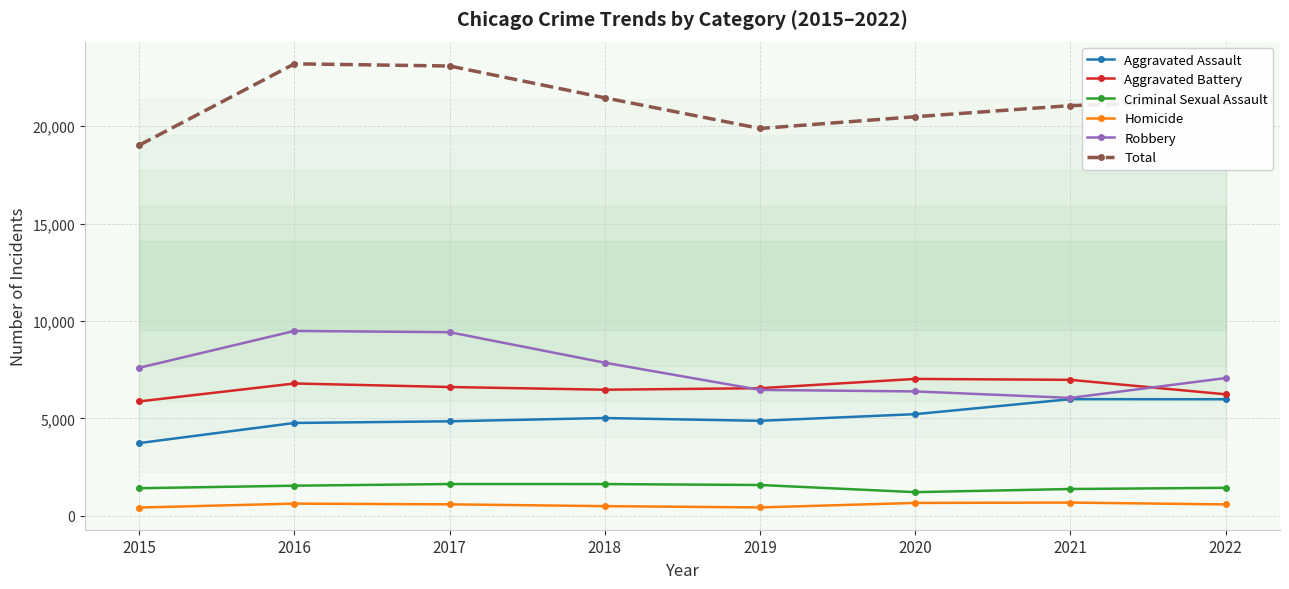

What are all the series names shown in the legend?

Aggravated Assault, Aggravated Battery, Criminal Sexual Assault, Homicide, Robbery, Total